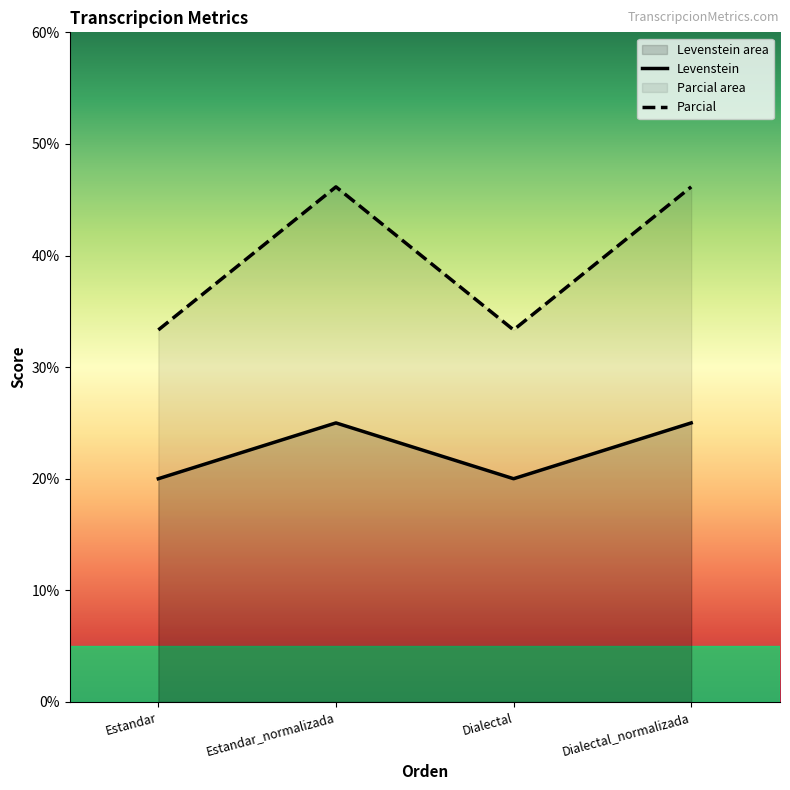

Which series has the largest total across all categories?

Parcial